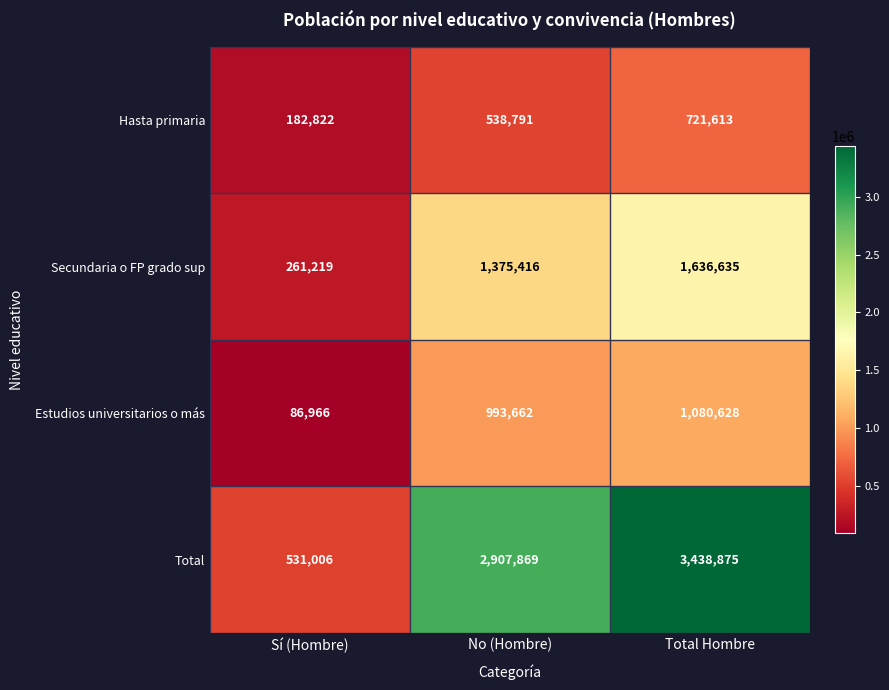

True or false: Total has a value of 531006 at Sí (Hombre).

True